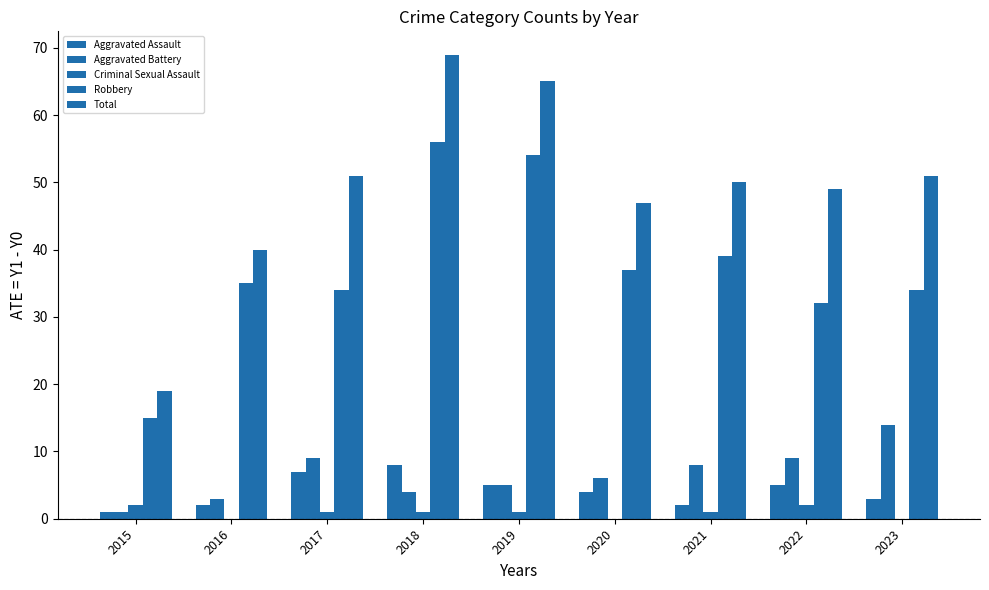

Is the value of Criminal Sexual Assault at 2019 greater than the value of Aggravated Battery at 2023?

No